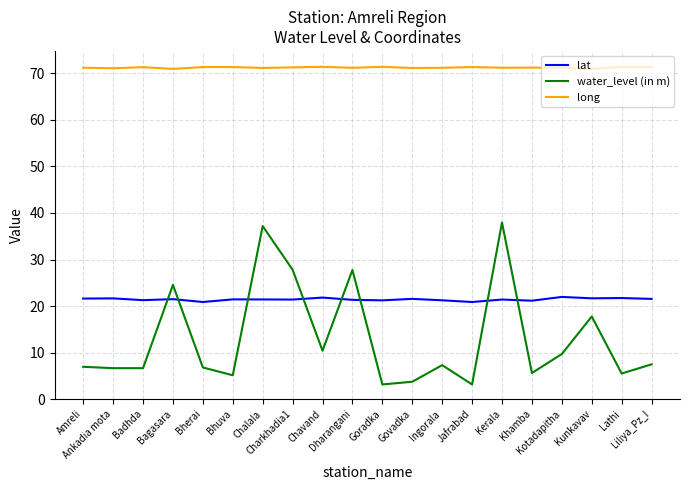

True or false: long and water_level (in m) intersect in this chart.

False